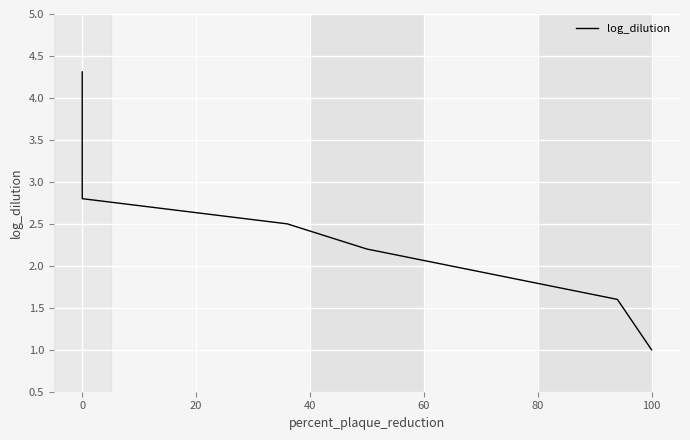

How many lines are shown in the chart?

1